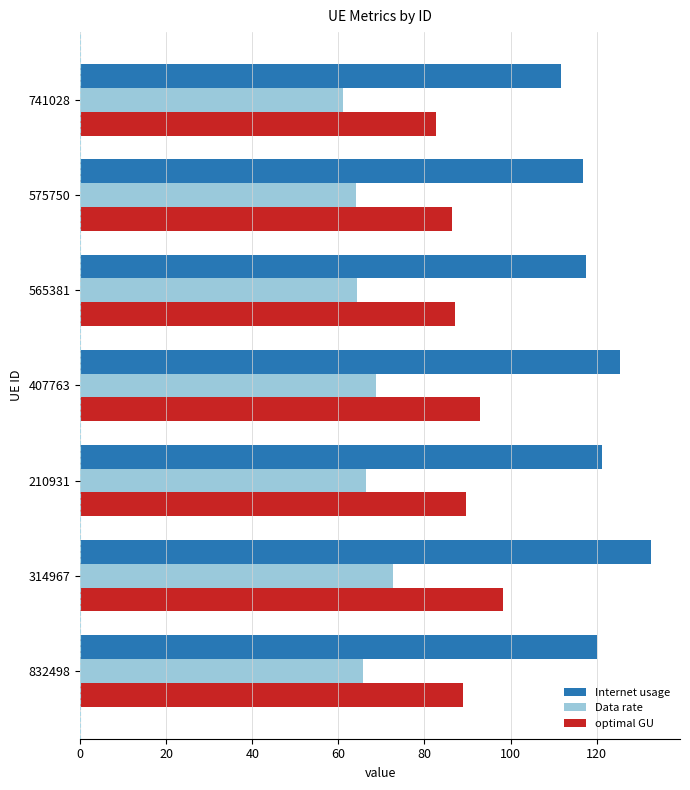

The value of Internet usage at 565381 is 117.6. True or false?

True